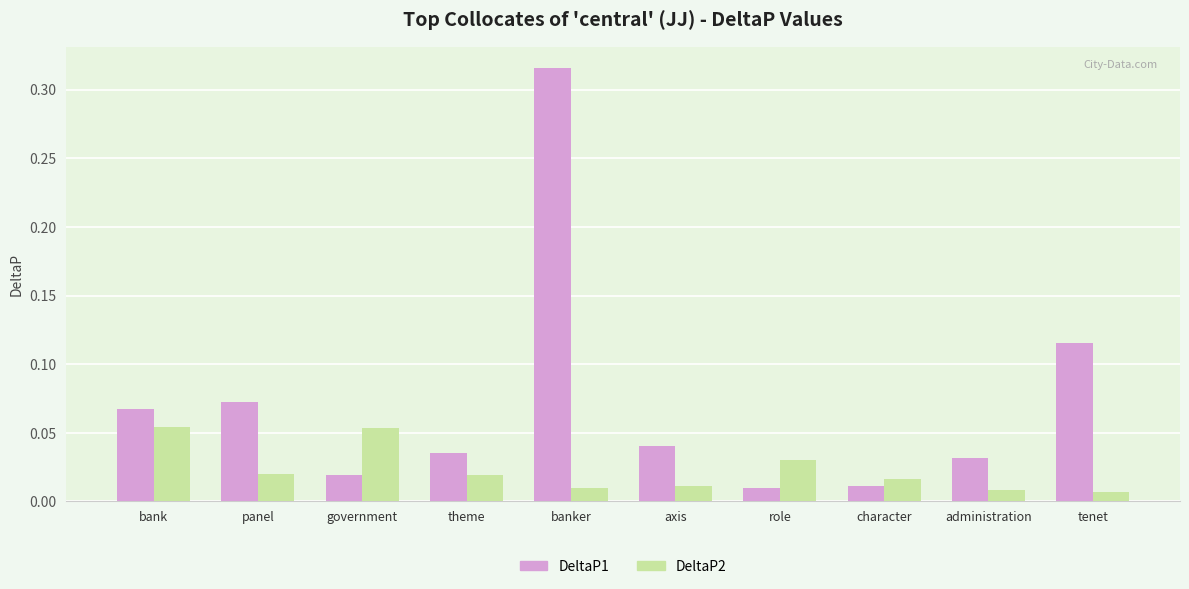

What is the label of the 3rd bar from the left?

government